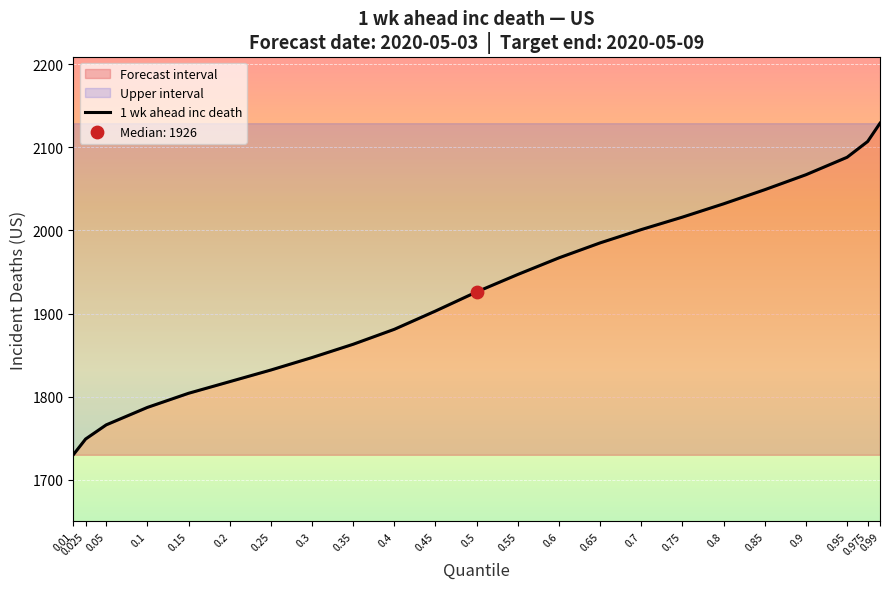

Which has a higher value, 0.35 or 0.1?

0.35